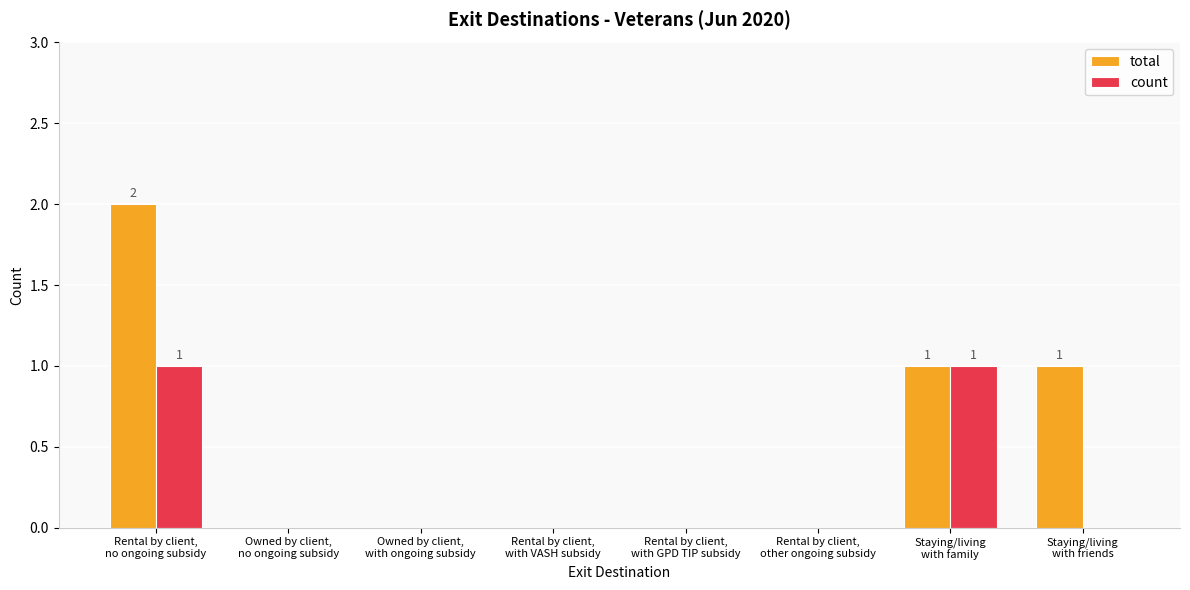

Which series has the largest total across all categories?

total